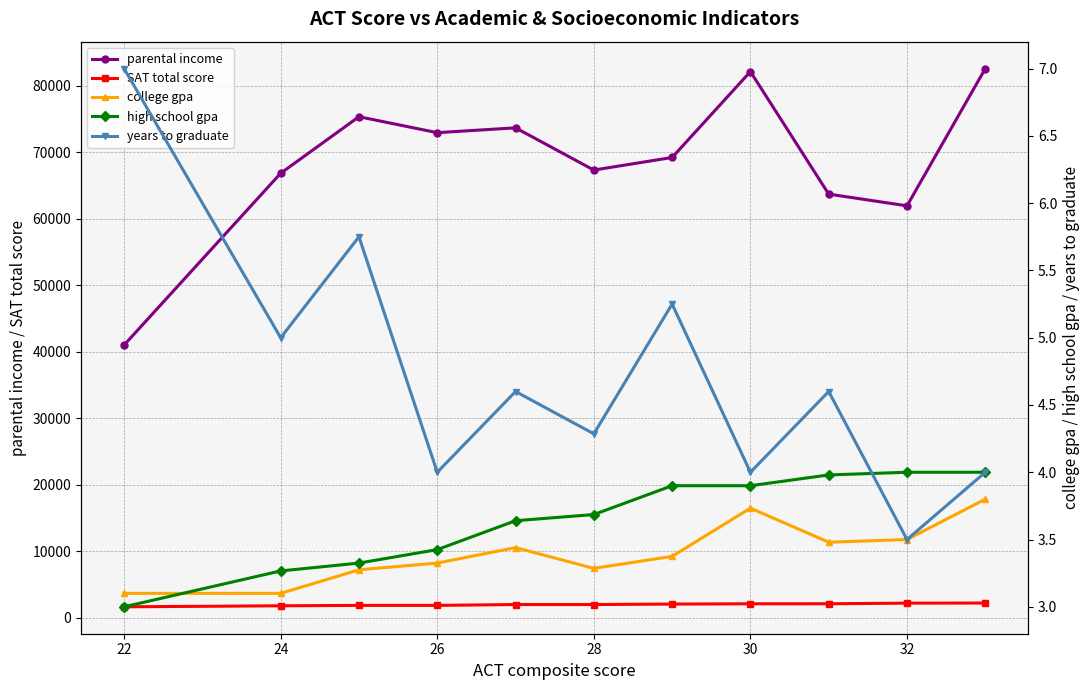

What is the difference between the second highest and second lowest values in the years to graduate series?

1.8